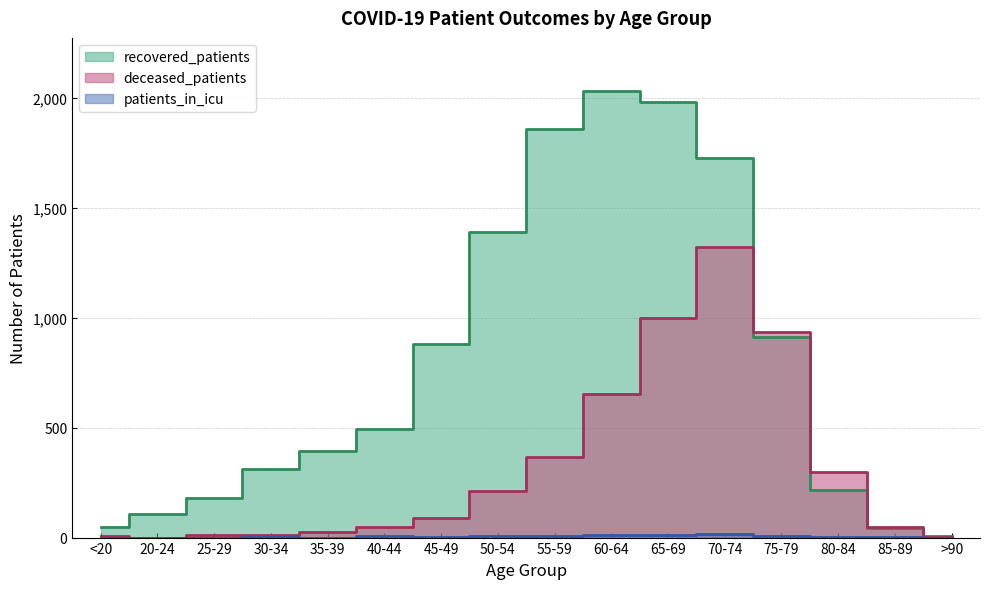

How many lines are shown in the chart?

3